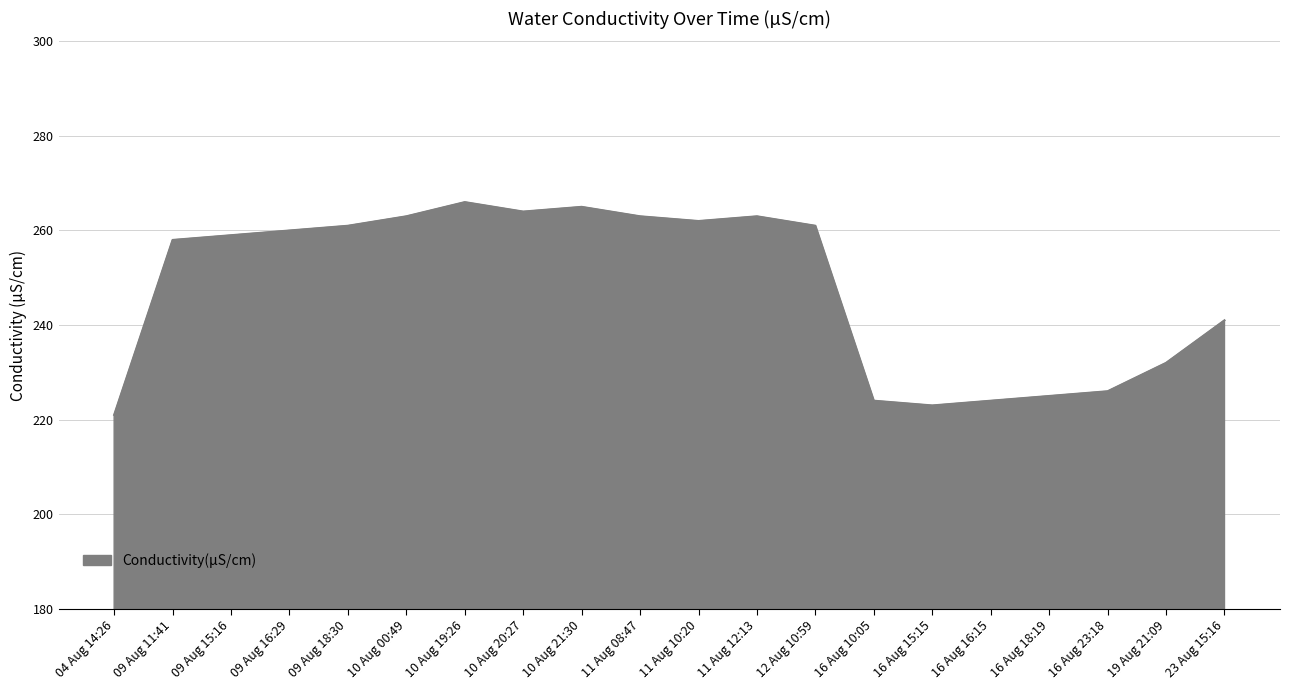

Which has a higher value, 16 Aug 18:19 or 10 Aug 19:26?

10 Aug 19:26